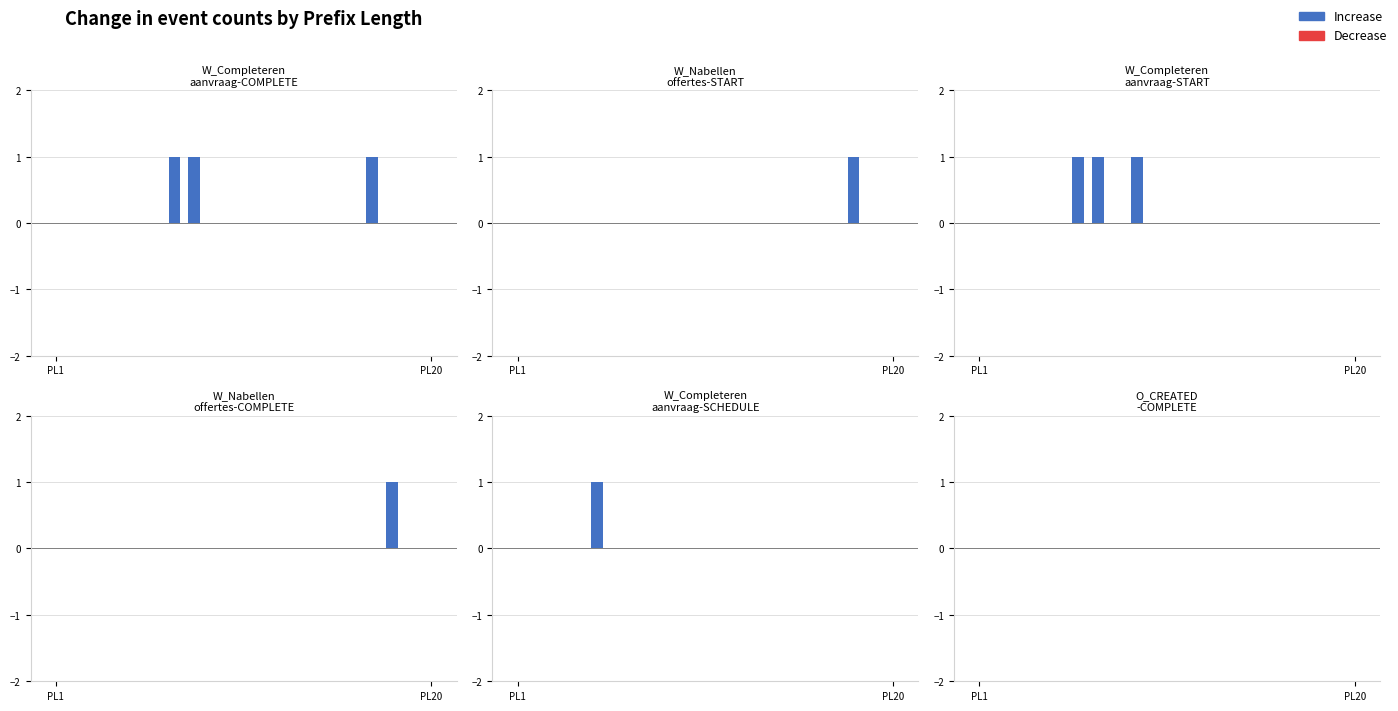

What is the highest value of the W_Completeren aanvraag-SCHEDULE series?

1